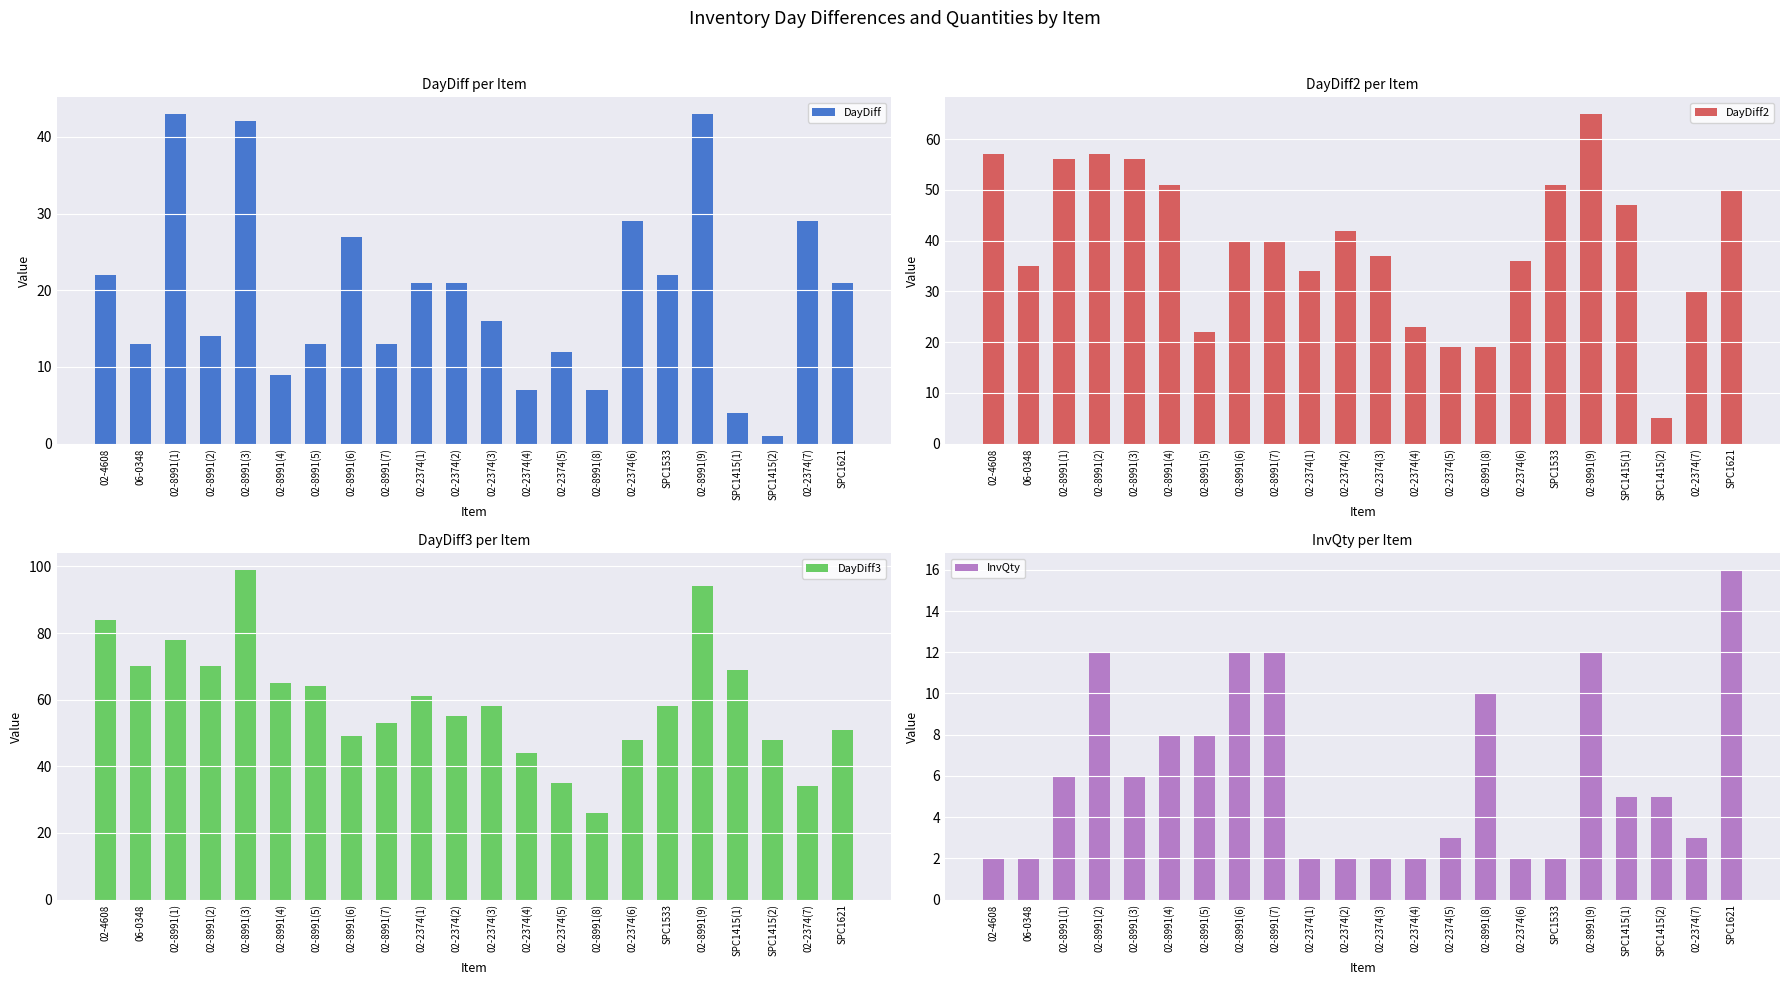

The DayDiff3 series shows 48 at 02-2374(6). True or false?

True